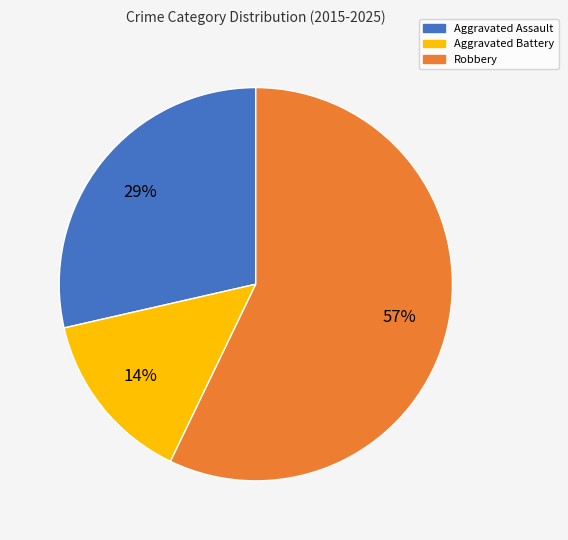

Does any single category account for the majority?

Yes